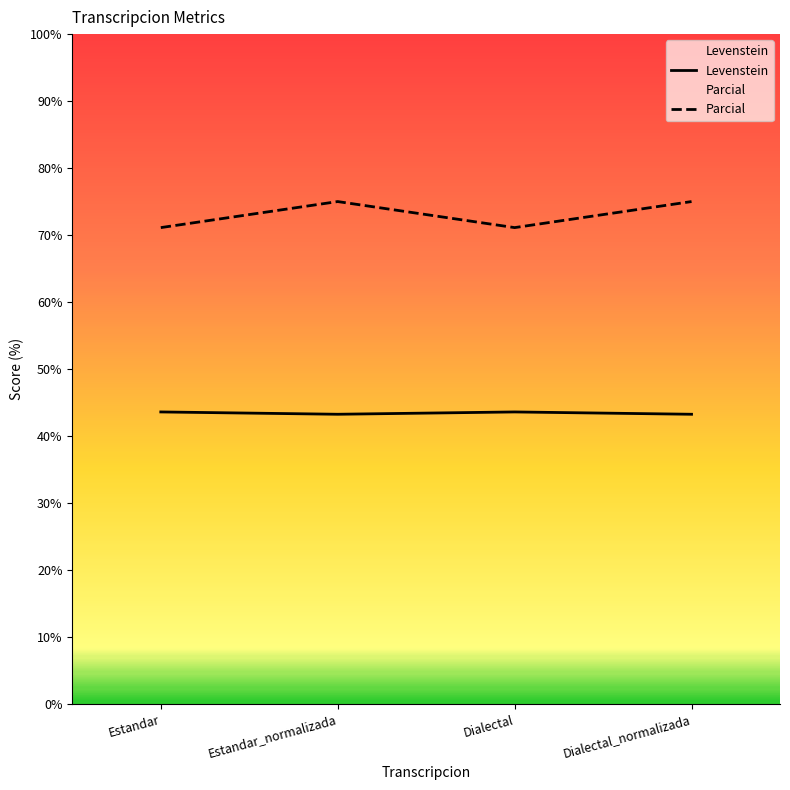

List the series in order of their peak value, highest first.

Parcial, Levenstein